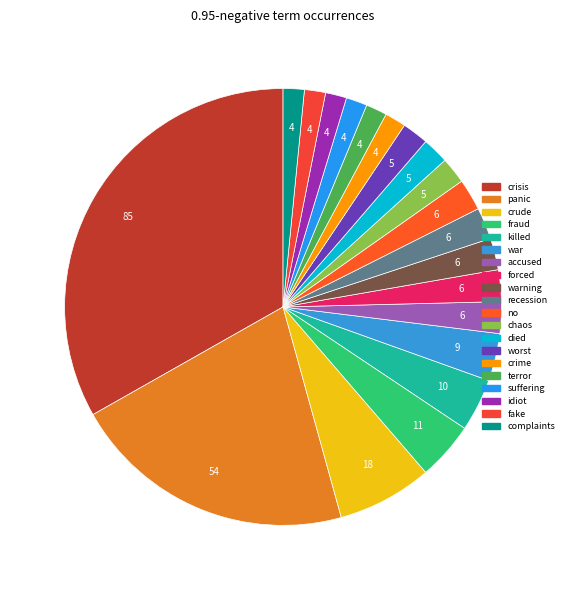

What is the total percentage of killed and idiot?

5.5%